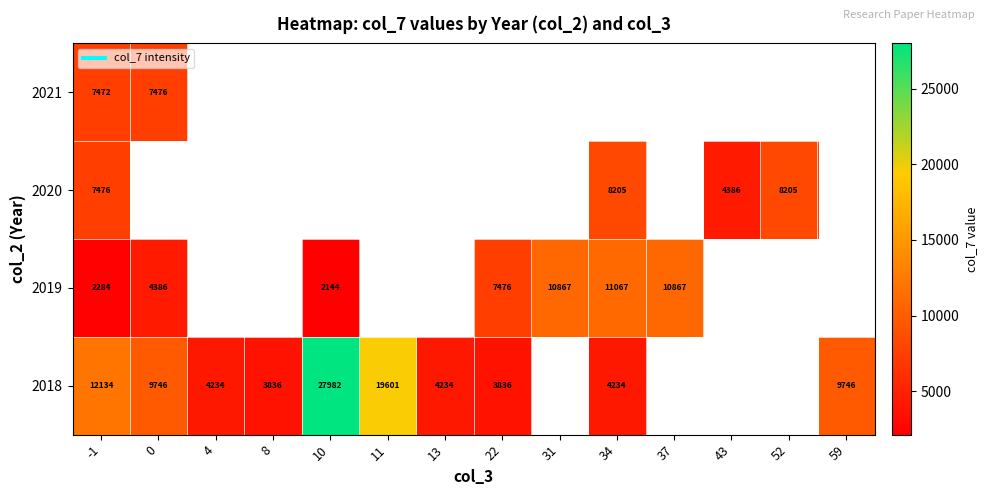

What is the maximum value shown in the chart?

27982.0